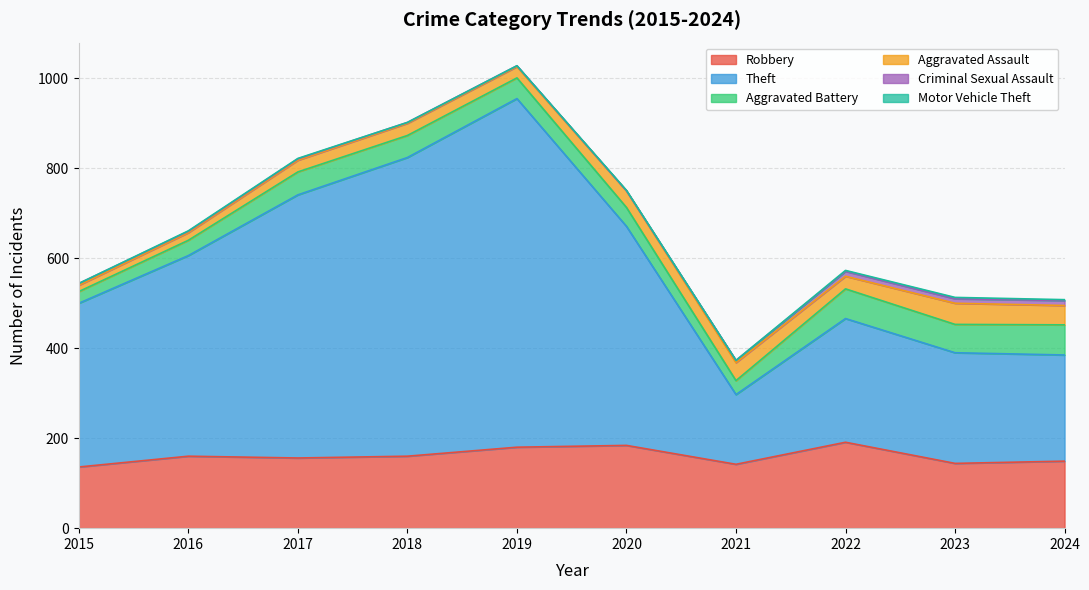

Which has a higher value, 2017 or 2016?

2016